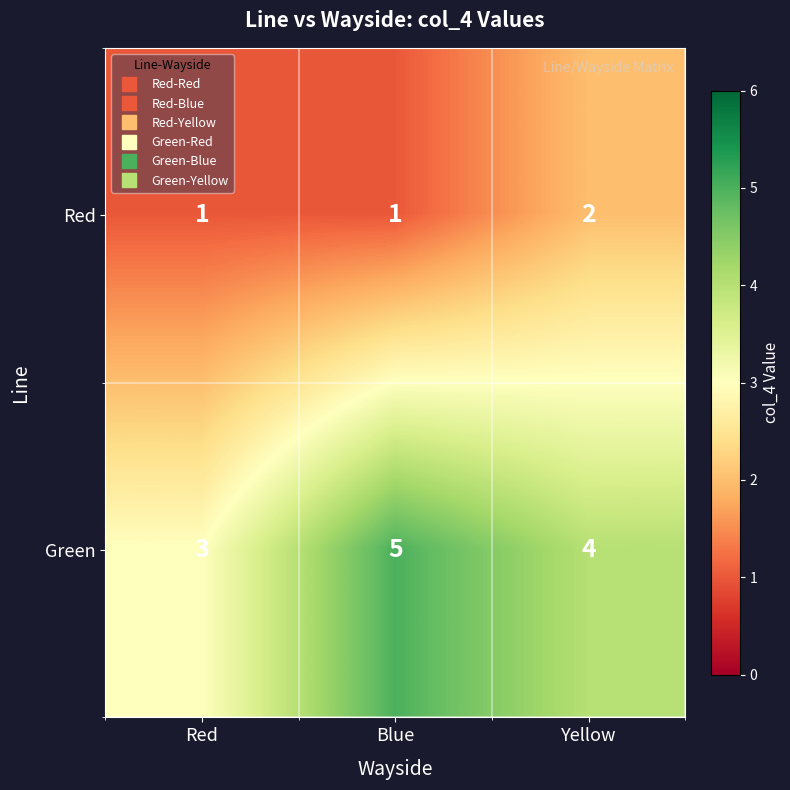

Which series changed the most between Red and Blue?

Green